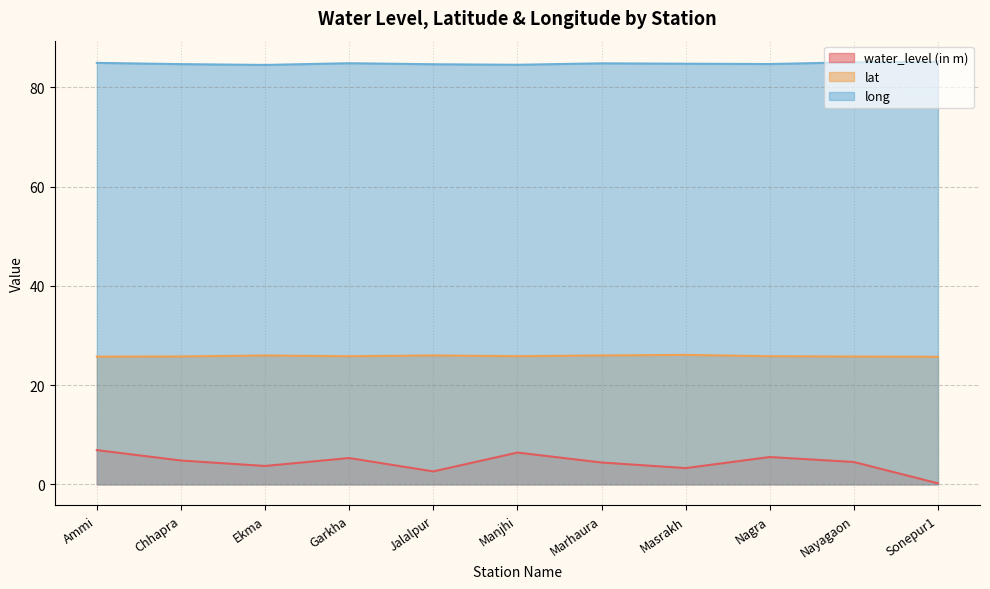

True or false: lat and long cross at least once.

False